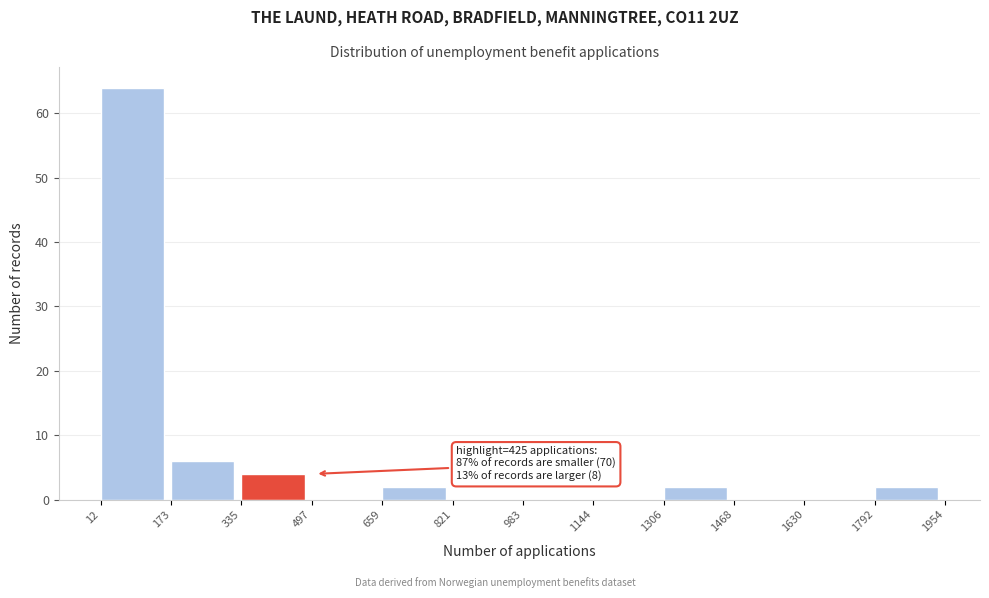

Which range on the x-axis has the tallest bar?

12 to 173